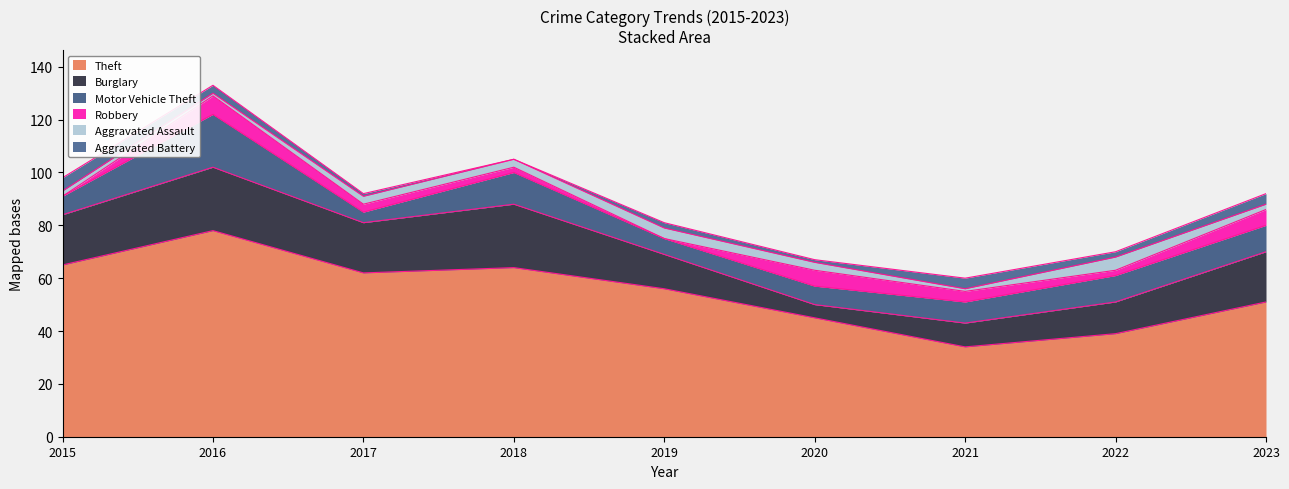

What is the total value across all series at 2022?

70